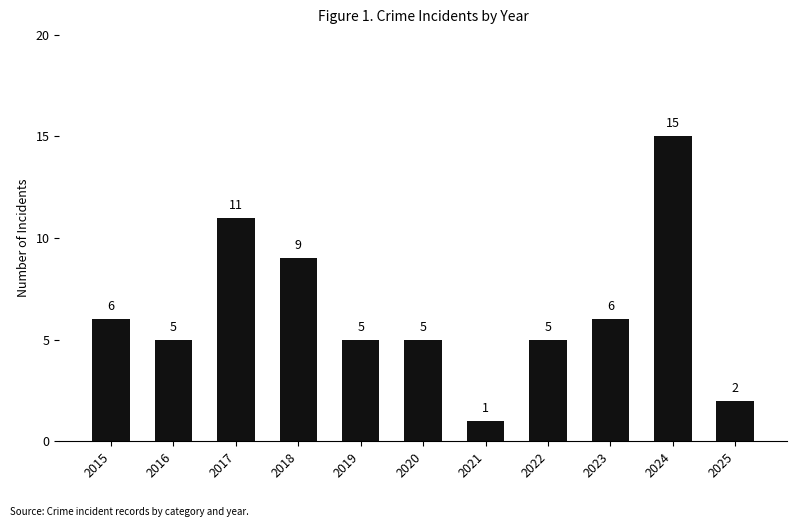

Between 2025 and 2024, which is larger?

2024